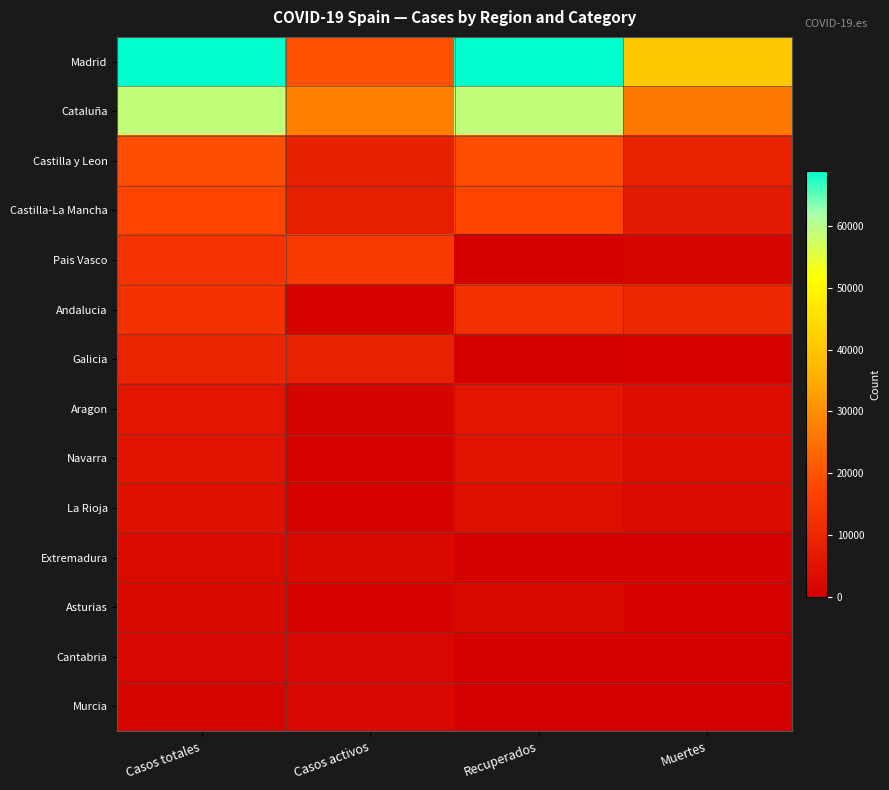

At Casos totales, list the series in order from largest to smallest.

Madrid, Cataluña, Castilla y Leon, Castilla-La Mancha, Pais Vasco, Andalucia, Galicia, Aragon, Navarra, La Rioja, Extremadura, Asturias, Cantabria, Murcia